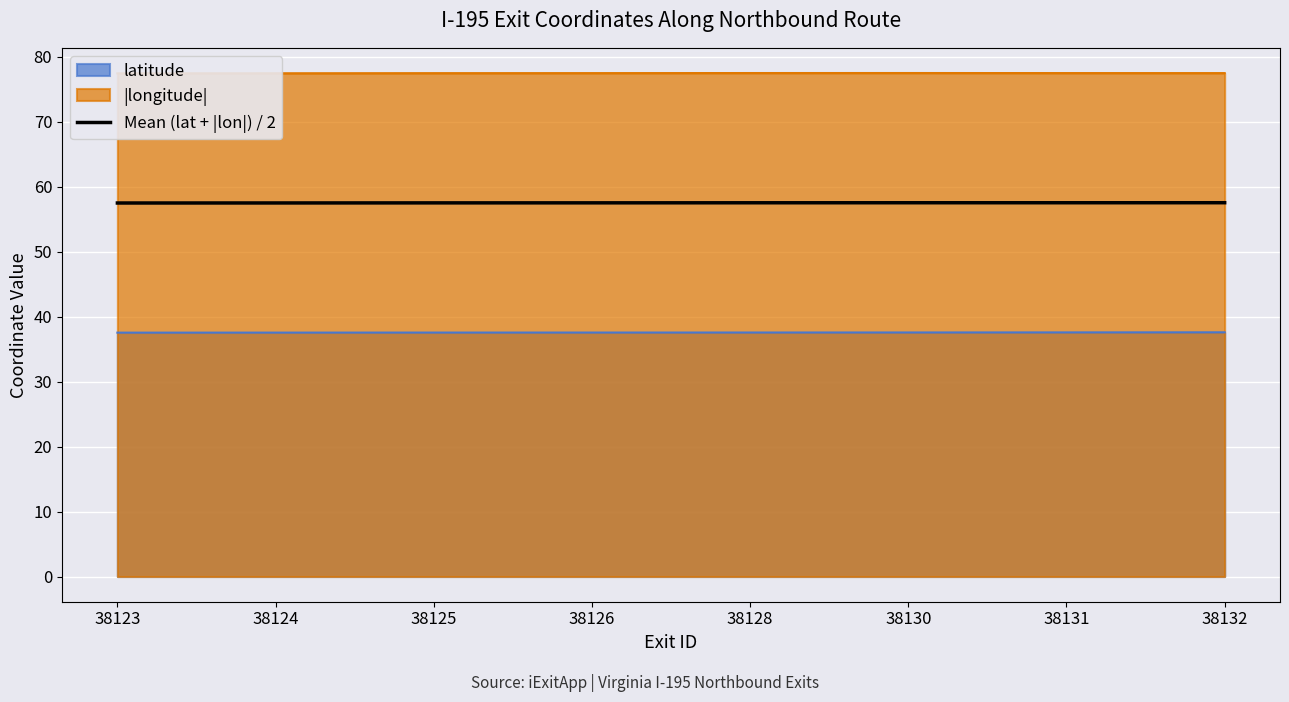

What is the minimum value for Mean (lat + |lon|) / 2?

57.5